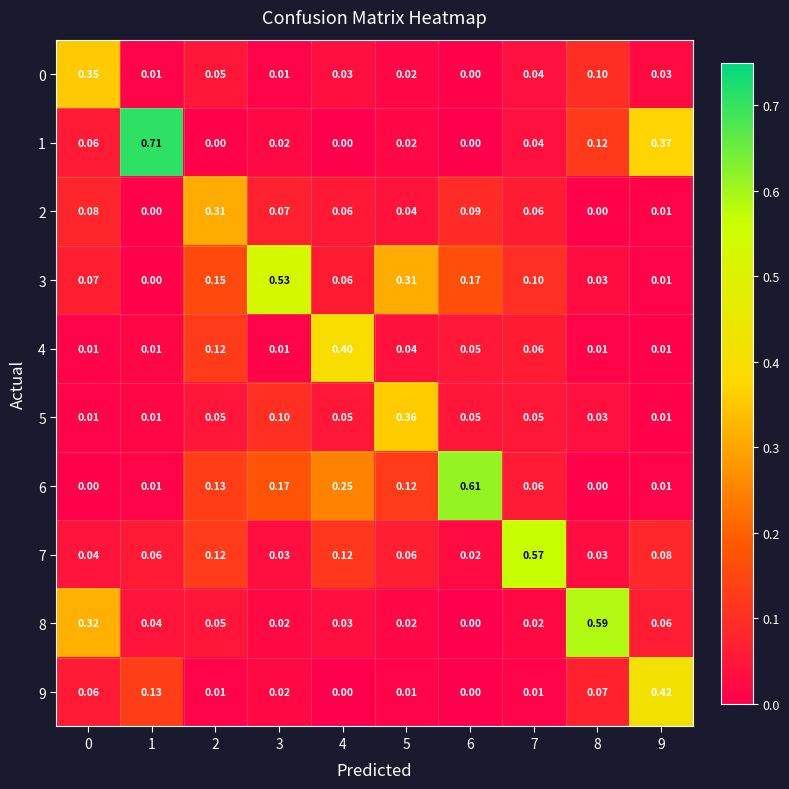

At how many categories does at least one series exceed 0?

10